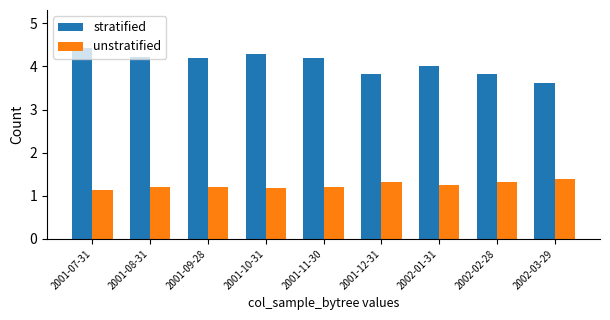

At which label does stratified first exceed 4?

2001-07-31